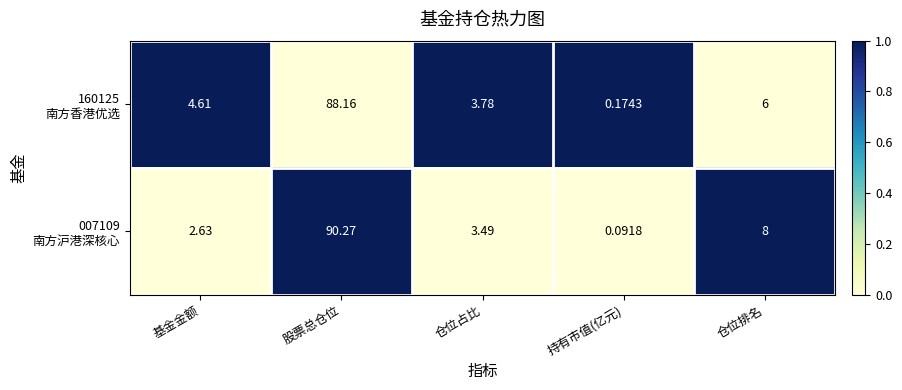

At which category is the sum across all series the highest?

股票总仓位